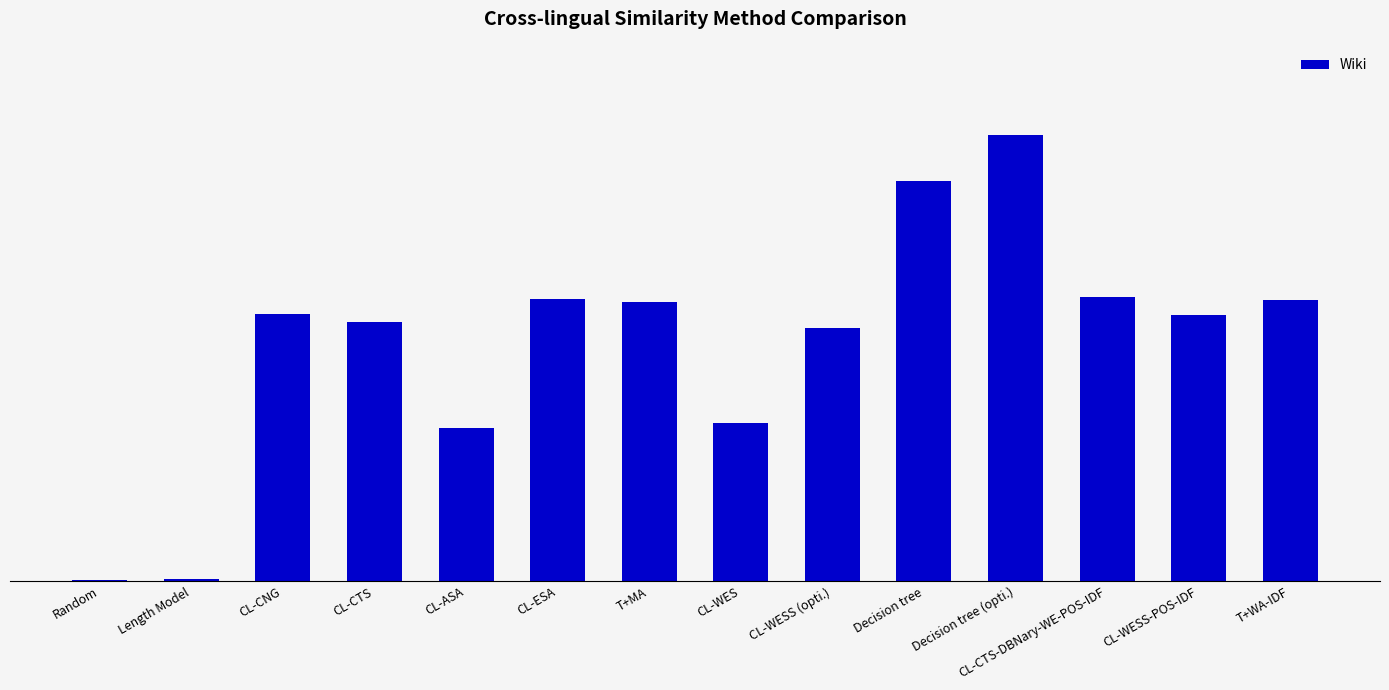

Are the bars horizontal?

No